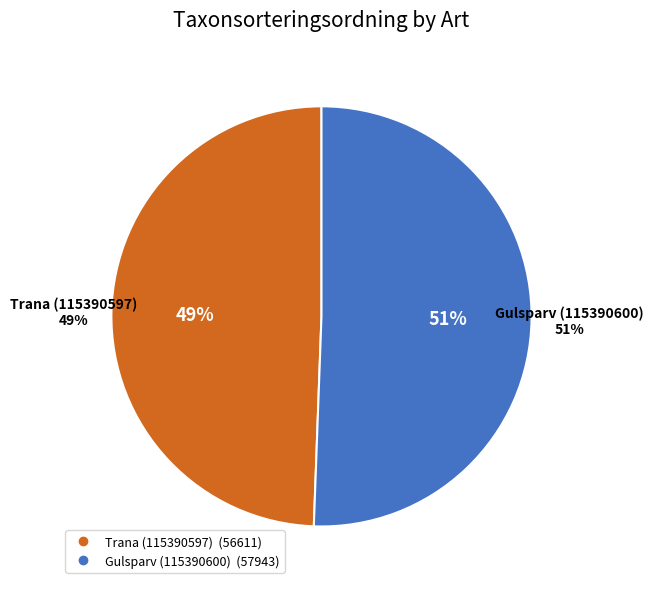

To the nearest percent, what is the difference between the Gulsparv (115390600) and Trana (115390597) slice percentages?

1%